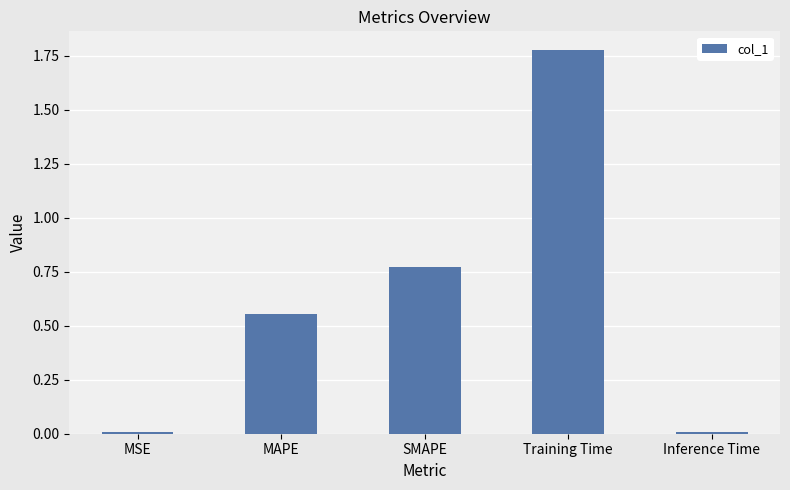

What is the change in value from MSE to MAPE?

+0.5